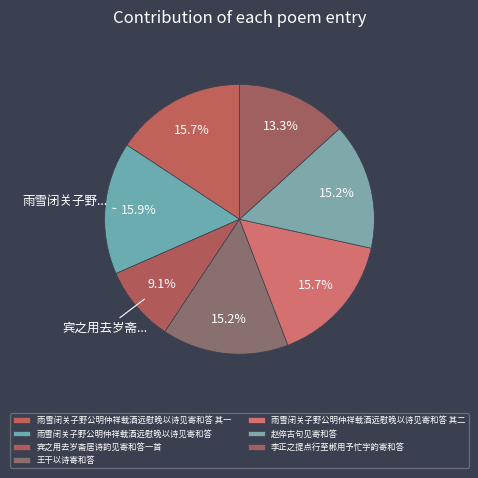

What portion of the pie excludes 宾之用去岁斋居诗韵见寄和答一首?

90.9%